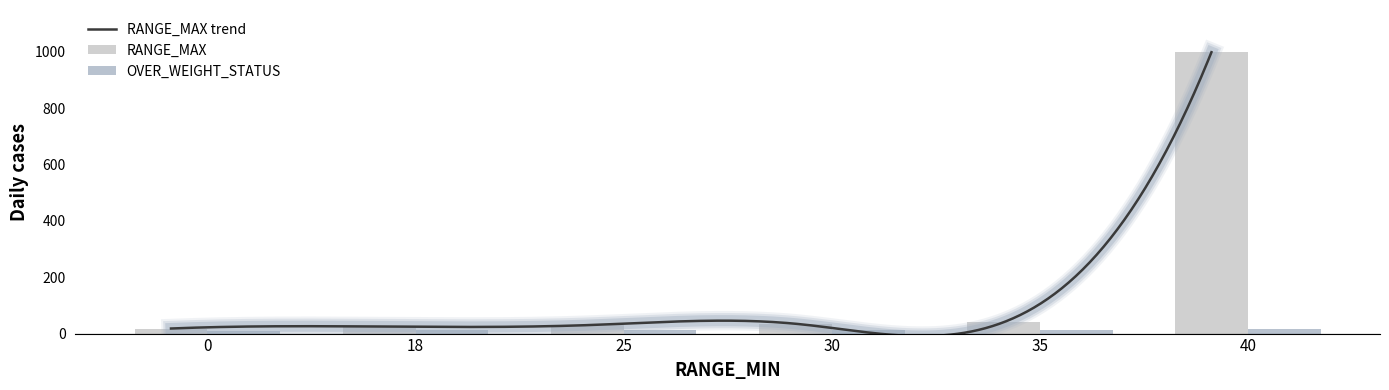

List the series in order of their overall mean, lowest first.

OVER_WEIGHT_STATUS, RANGE_MAX